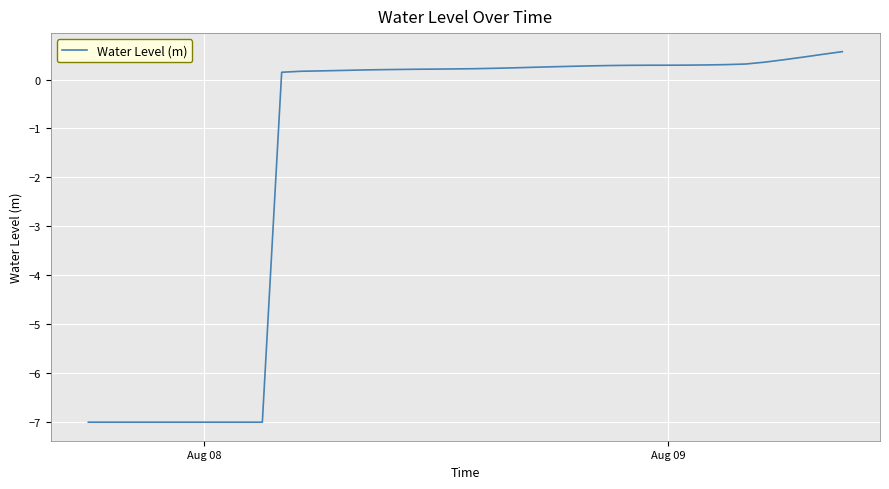

What is the difference between the maximum and minimum values?

7.6